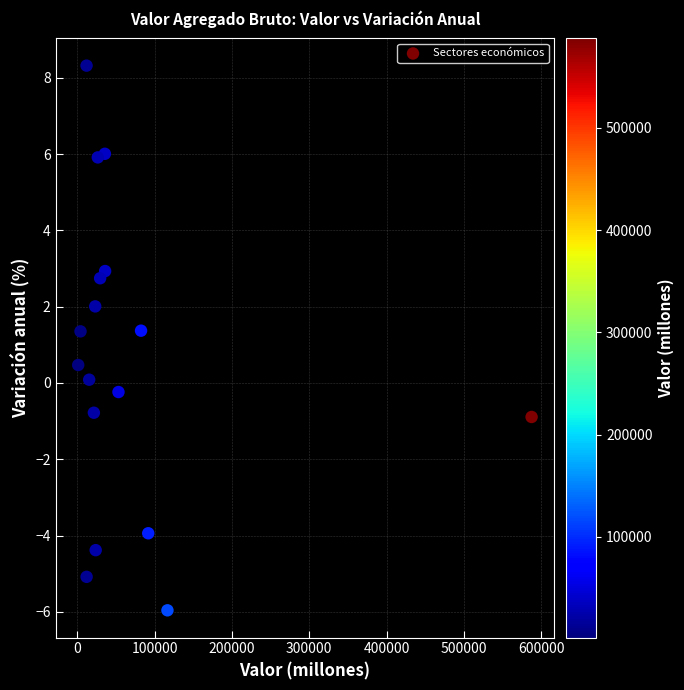

What is the range of X values (max minus min)?

586194.8